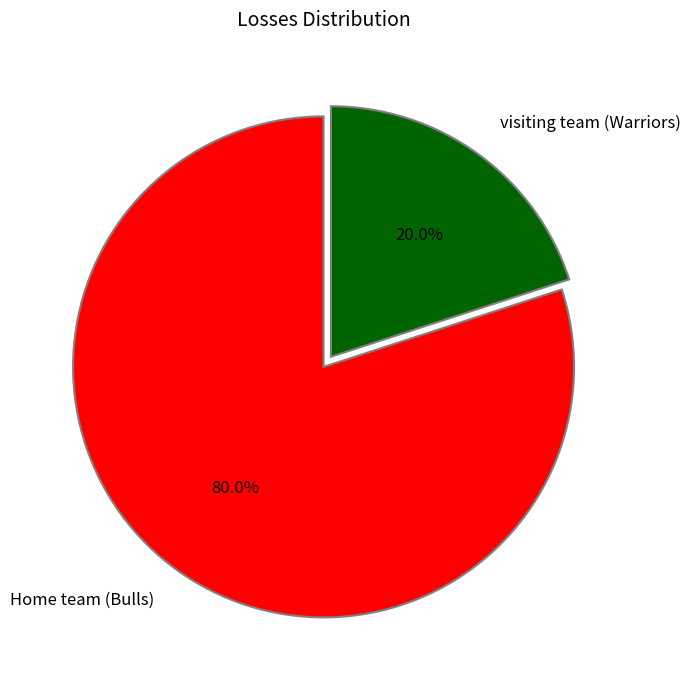

True or false: Home team (Bulls) accounts for 93% of the total.

False